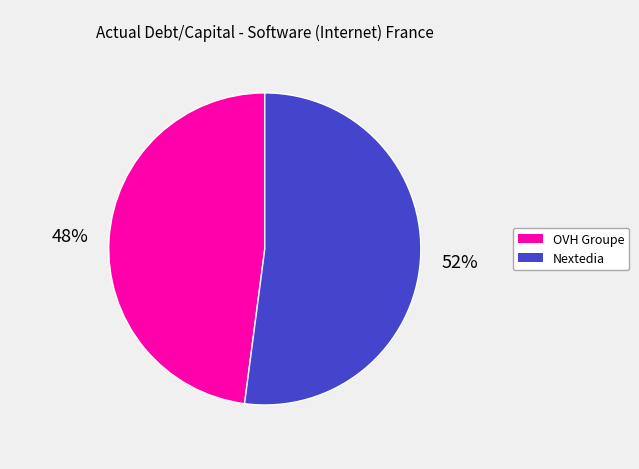

Is there a majority slice in this chart?

Yes